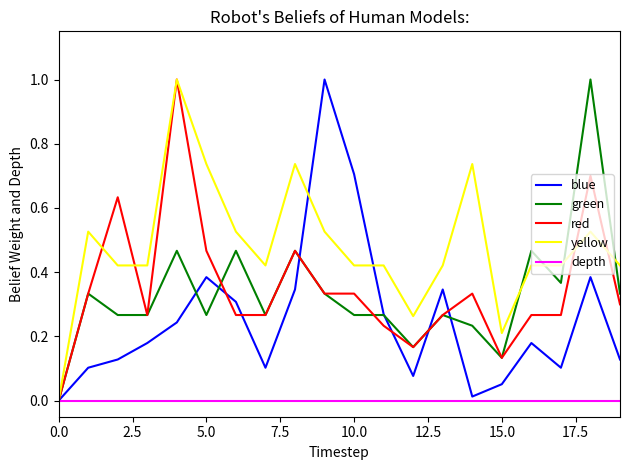

What is the maximum value for yellow?

1.0